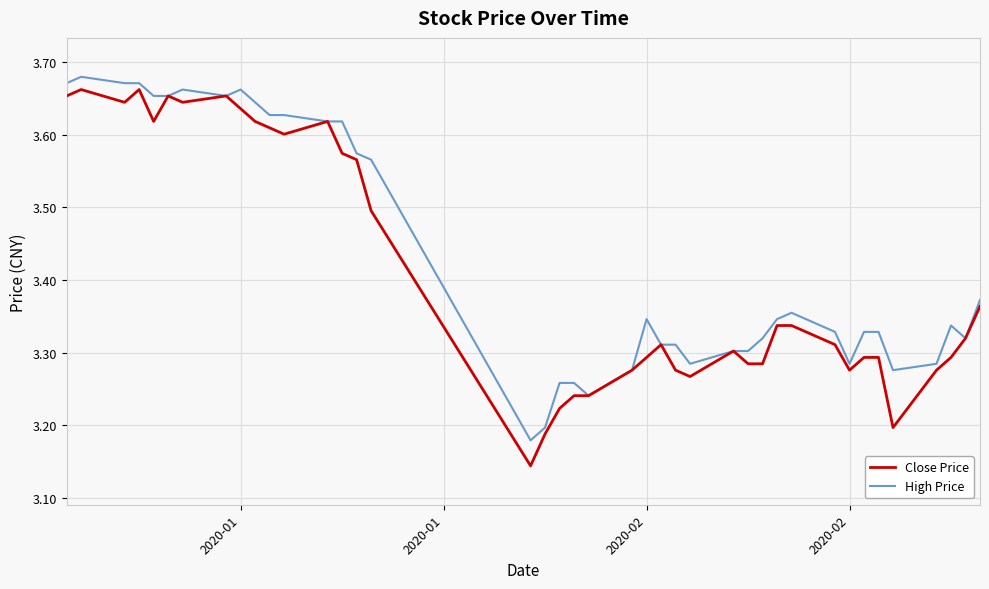

Which series has the widest spread of values?

Close Price